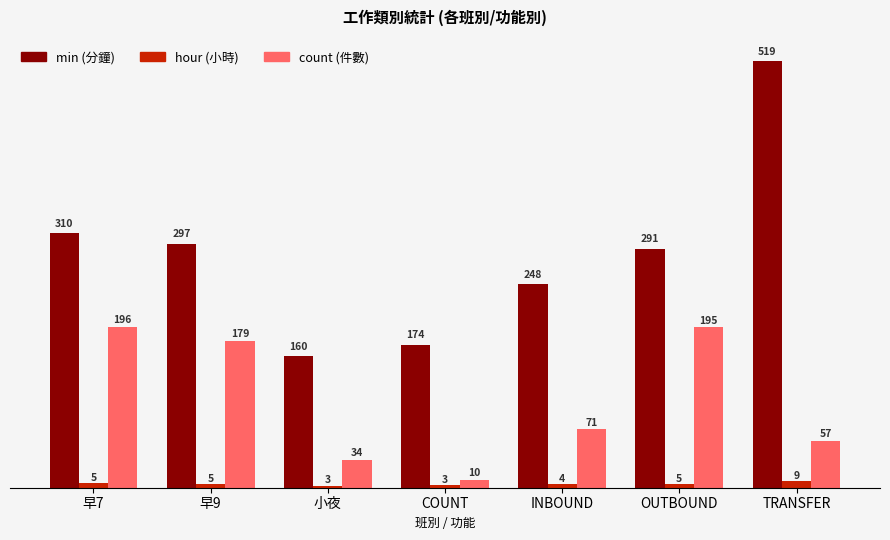

At which category does the chart reach its peak across all series?

TRANSFER